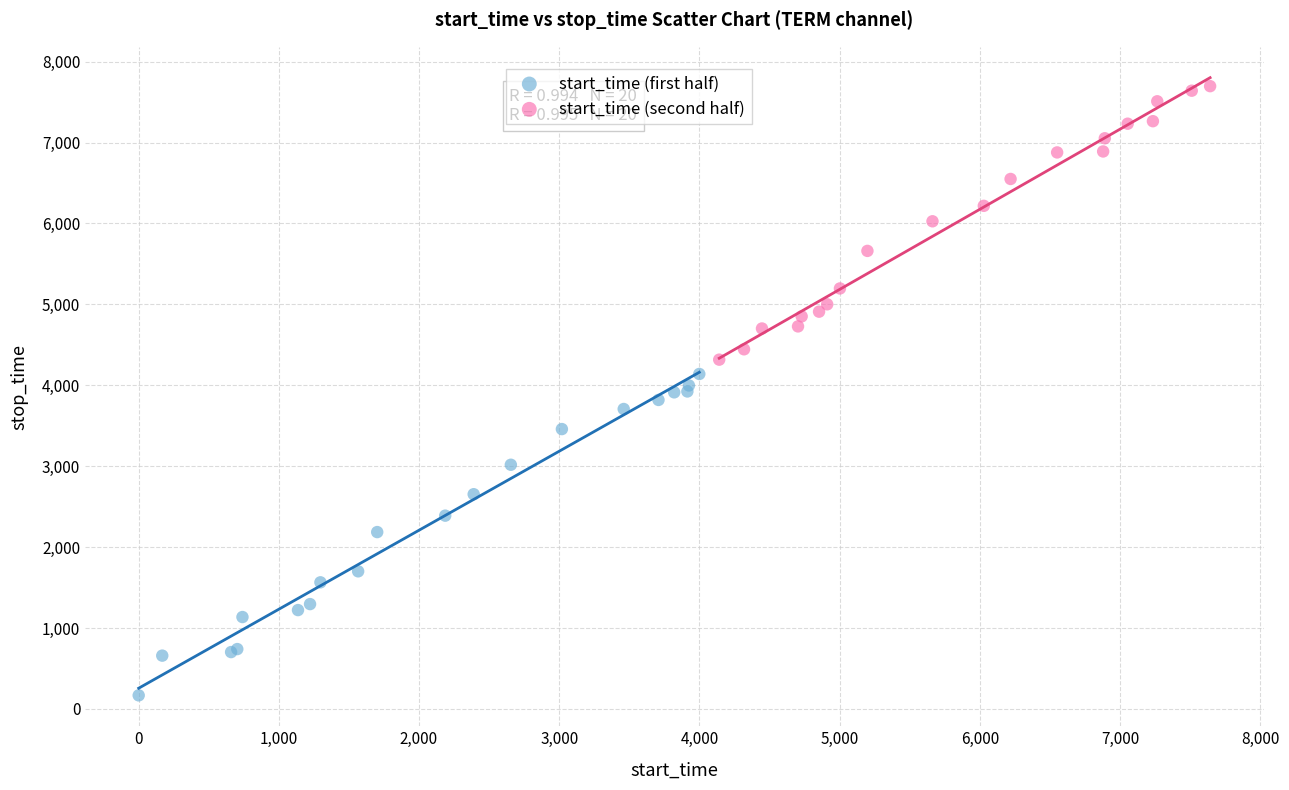

Which series contains the lowest Y value?

start_time (first half)